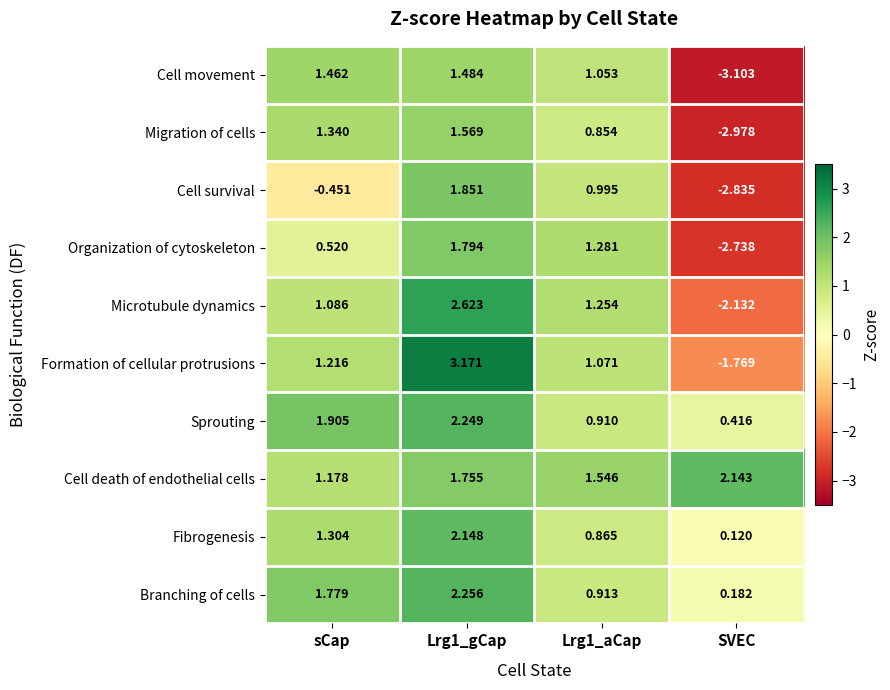

Count the number of data series in this chart.

10